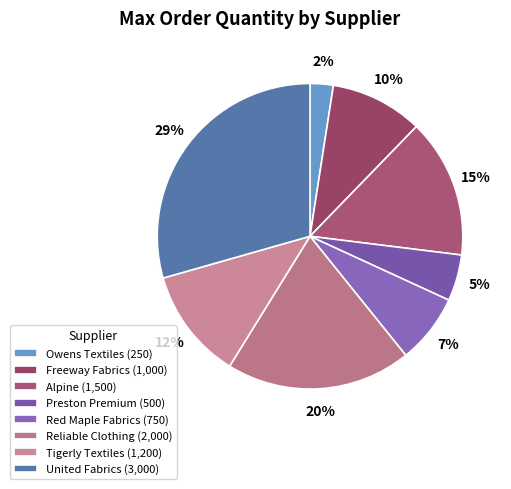

The Red Maple Fabrics slice represents 7% of the pie. True or false?

True